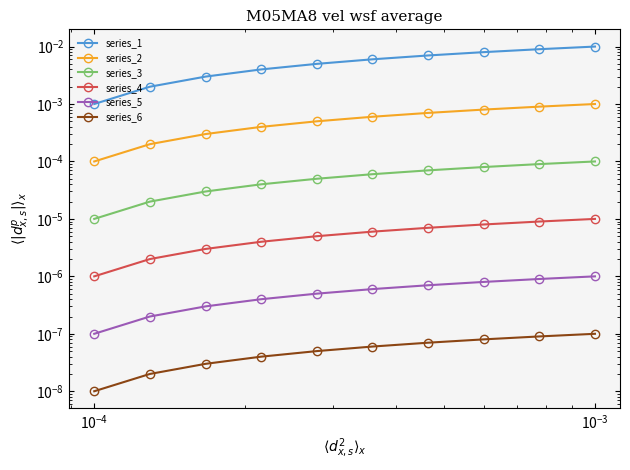

What are all the series names shown in the legend?

series_1, series_2, series_3, series_4, series_5, series_6